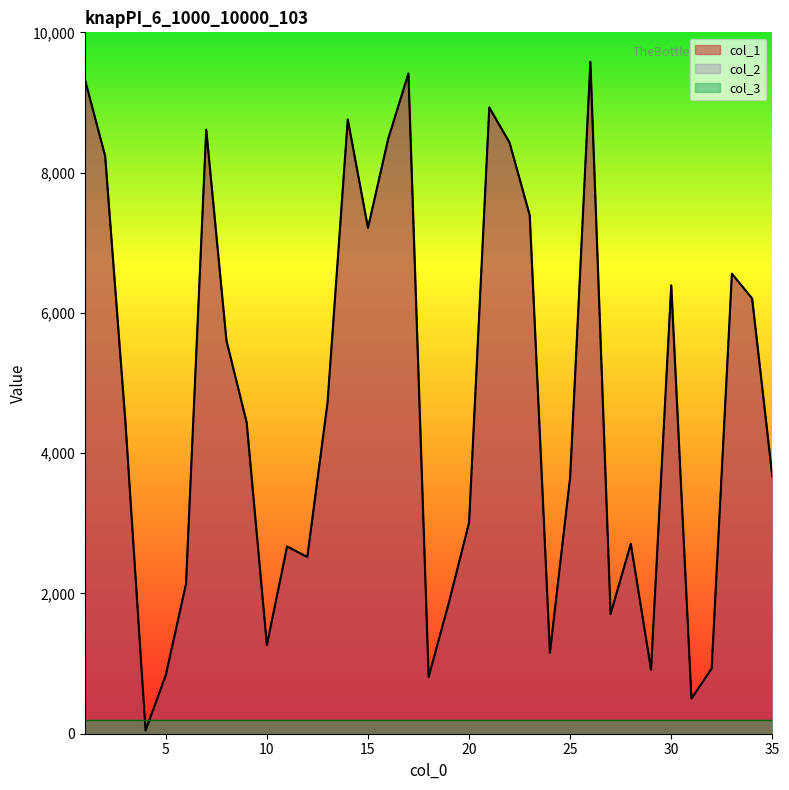

Does the chart have visible grid lines?

No